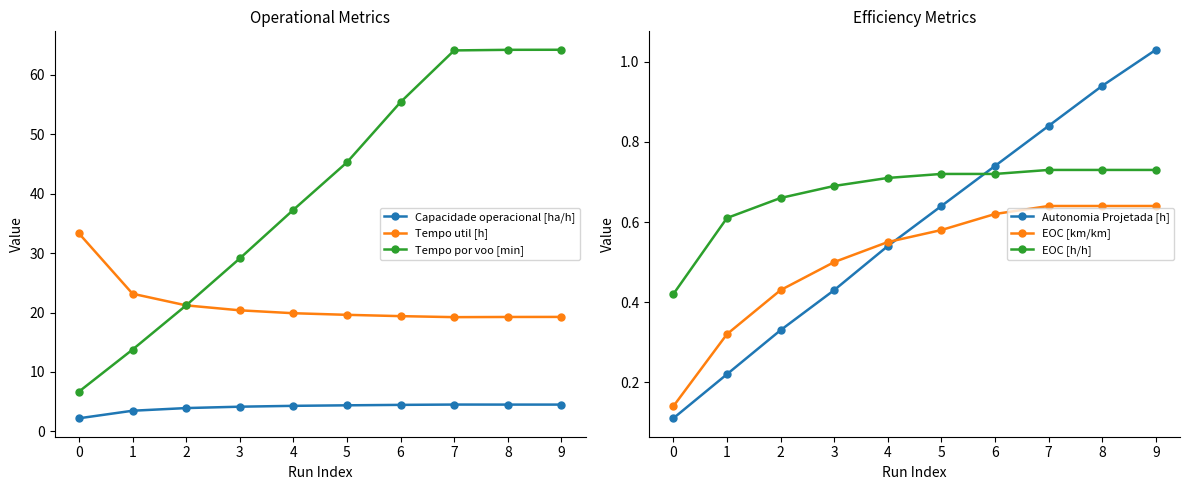

Which has a higher value, 5 or 9?

9